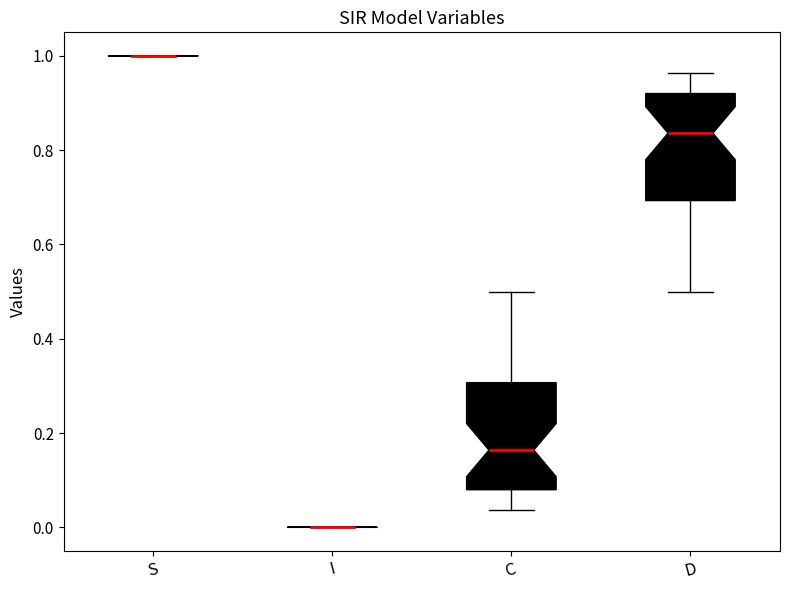

Reading left to right, transcribe this box plot: for each box, give where its median line is, the range the box spans, and where its two whiskers end, as read against the y-axis. The values are not printed on the chart, so give them approximately, as read against the axis.

S: box collapsed to a line at 1.00, whiskers 1.00 to 1.00
I: box collapsed to a line at 0.00, whiskers 0.00 to 0.00
C: median 0.16, box 0.08 to 0.30, whiskers 0.04 to 0.50
D: median 0.84, box 0.70 to 0.92, whiskers 0.50 to 0.96